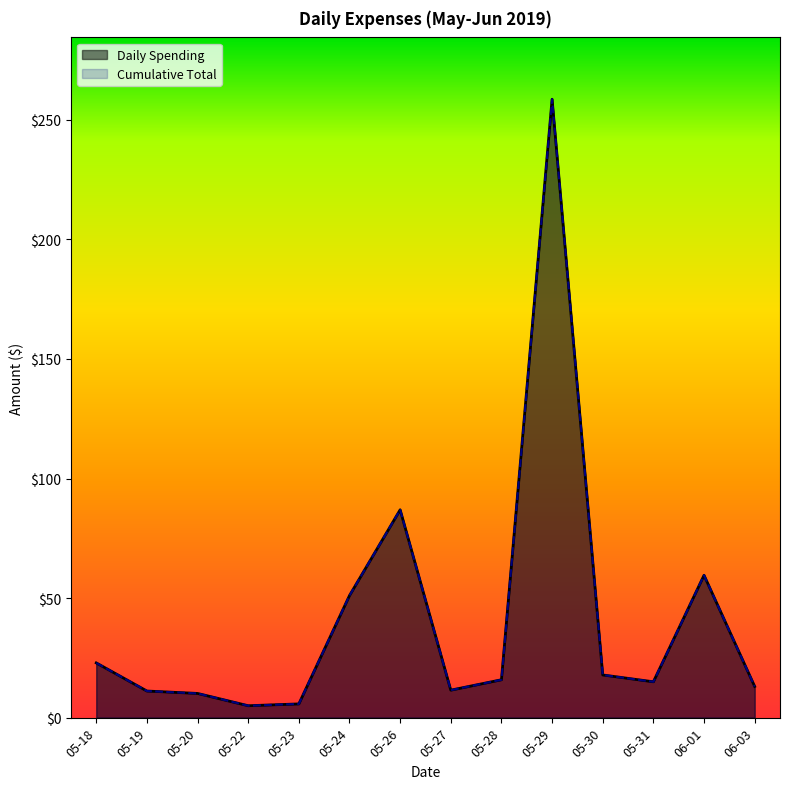

Where do Cumulative and Daily Spending first cross each other?

05-19 and 05-20